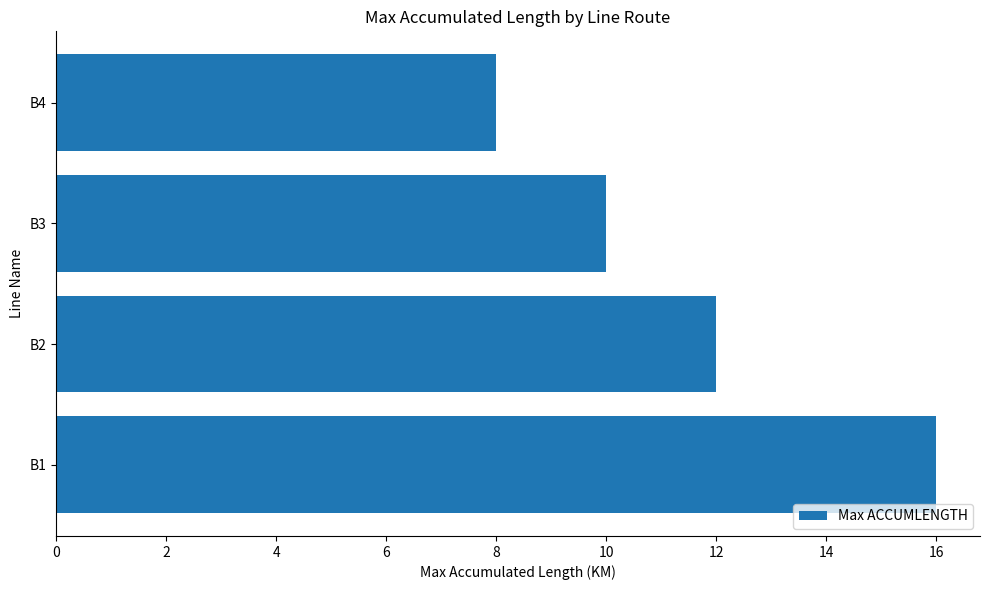

What is the sum of all values?

46